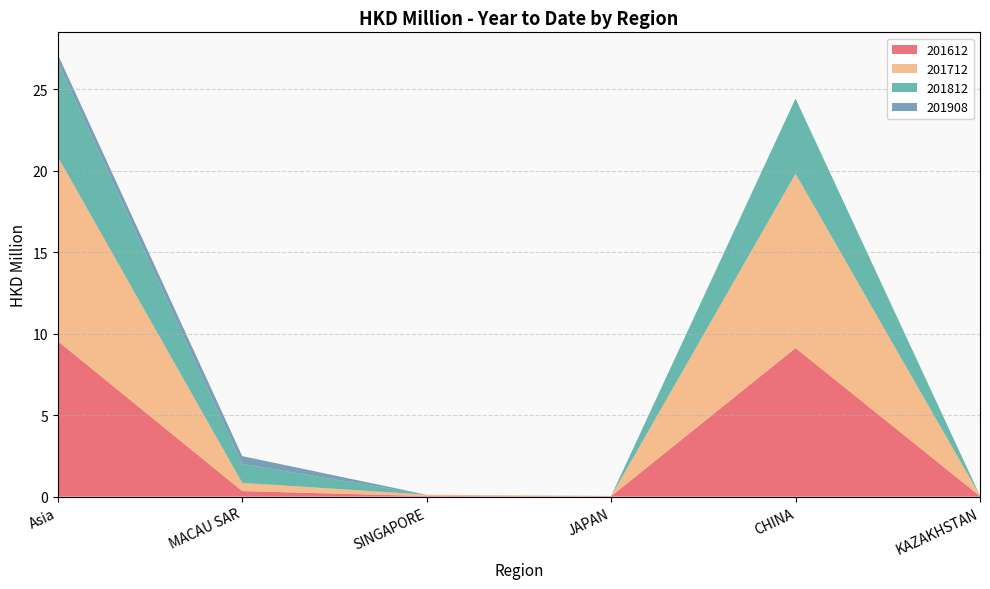

Reading left to right, list all the values displayed in this chart.

201612: 9.5	0.3	0.0	0.0	9.1	0.0
201712: 11.3	0.5	0.1	0.0	10.7	0.0
201812: 5.8	1.2	0.0	0.0	4.6	0.0
201908: 0.5	0.5	0.0	0.0	0.0	0.0